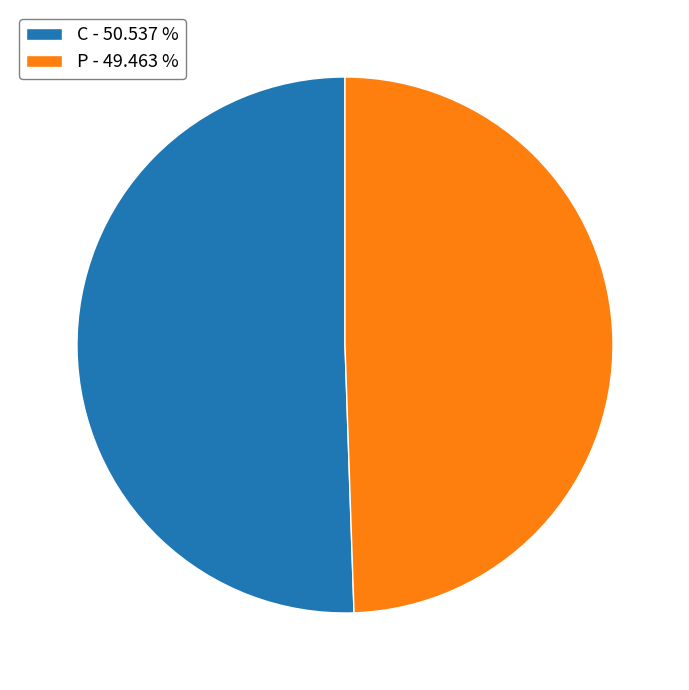

Approximately how many times larger is the value at C - 50.537 % compared to P - 49.463 %?

1.0